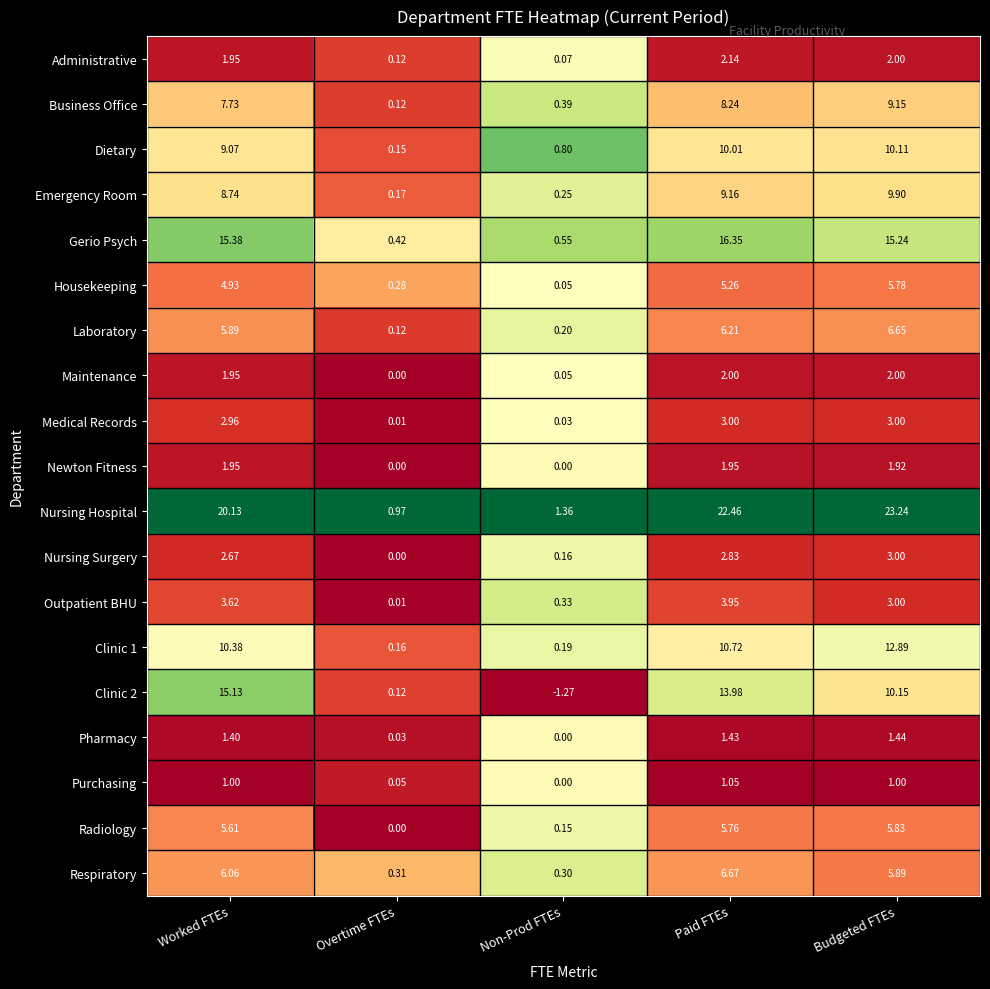

Which series has the largest total across all categories?

Nursing Hospital